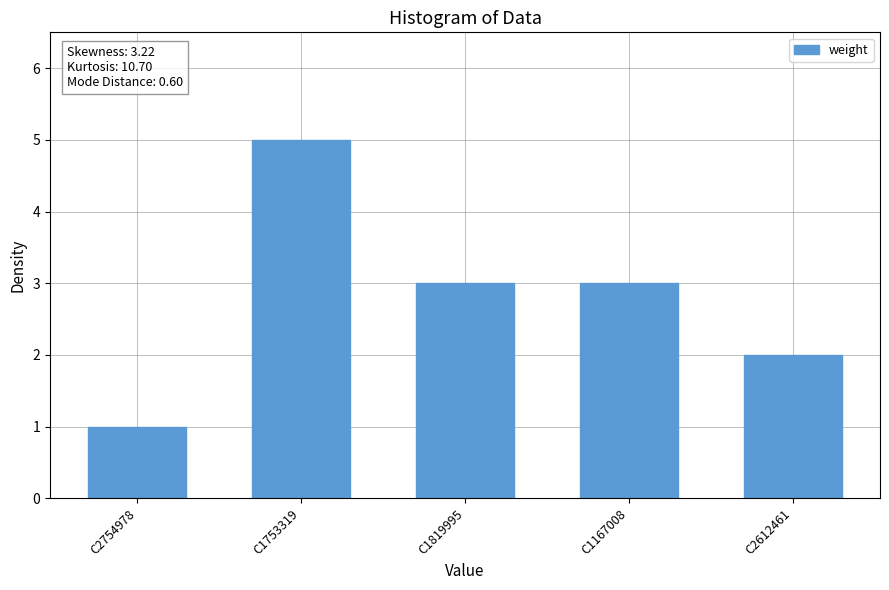

Which category has the highest value across all series?

C1753319